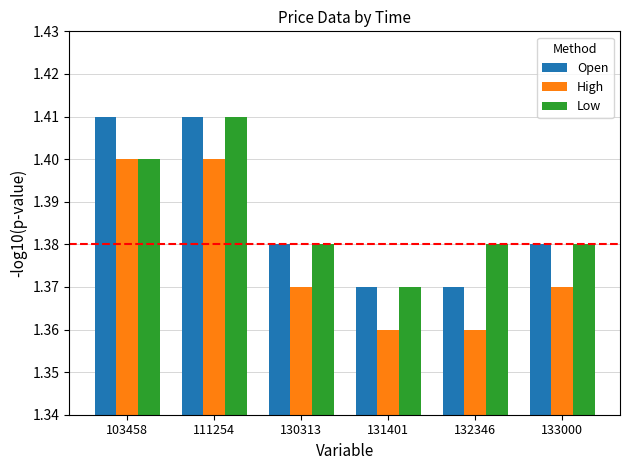

Is the value of Low at 103458 greater than the value of Open at 133000?

Yes